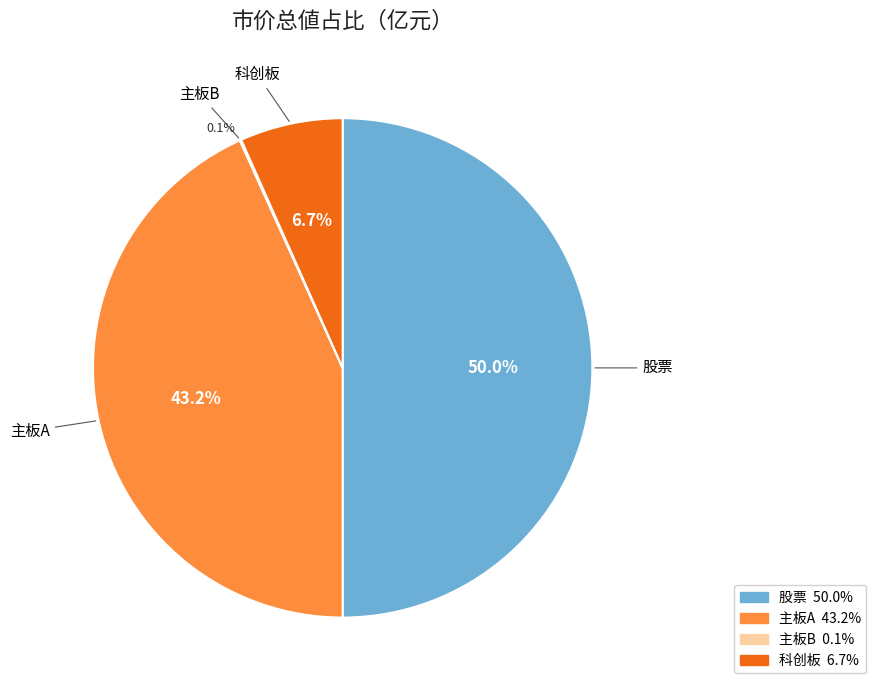

True or false: 科创板 accounts for 7% of the total.

True